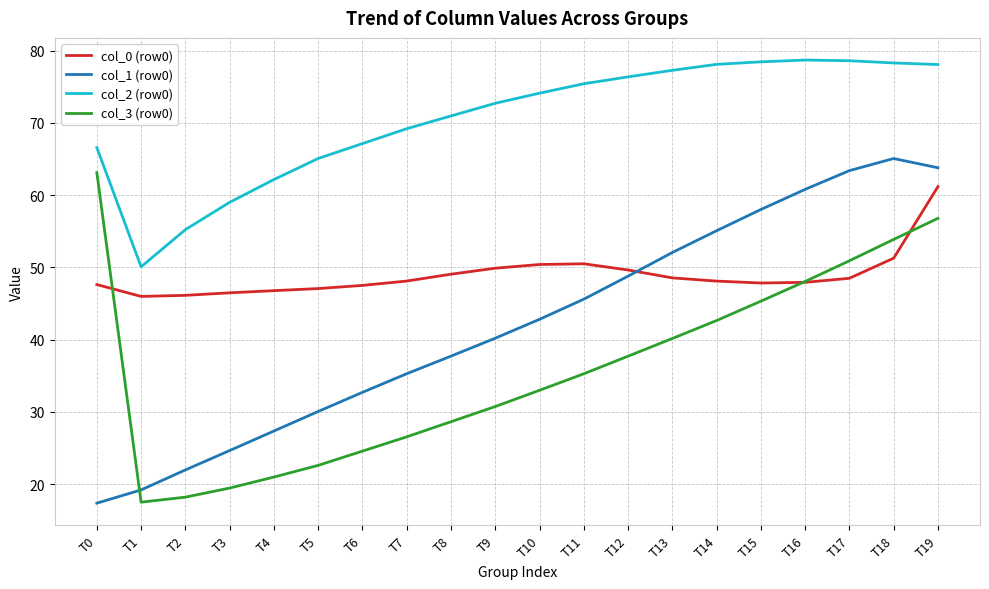

Which series has the largest range (max minus min)?

col_1 (row0)